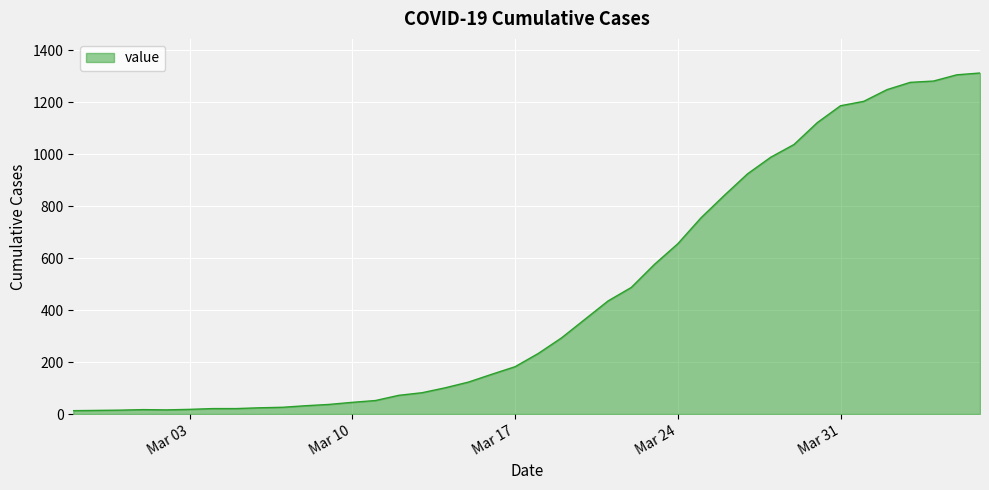

What is the greatest value displayed?

1312